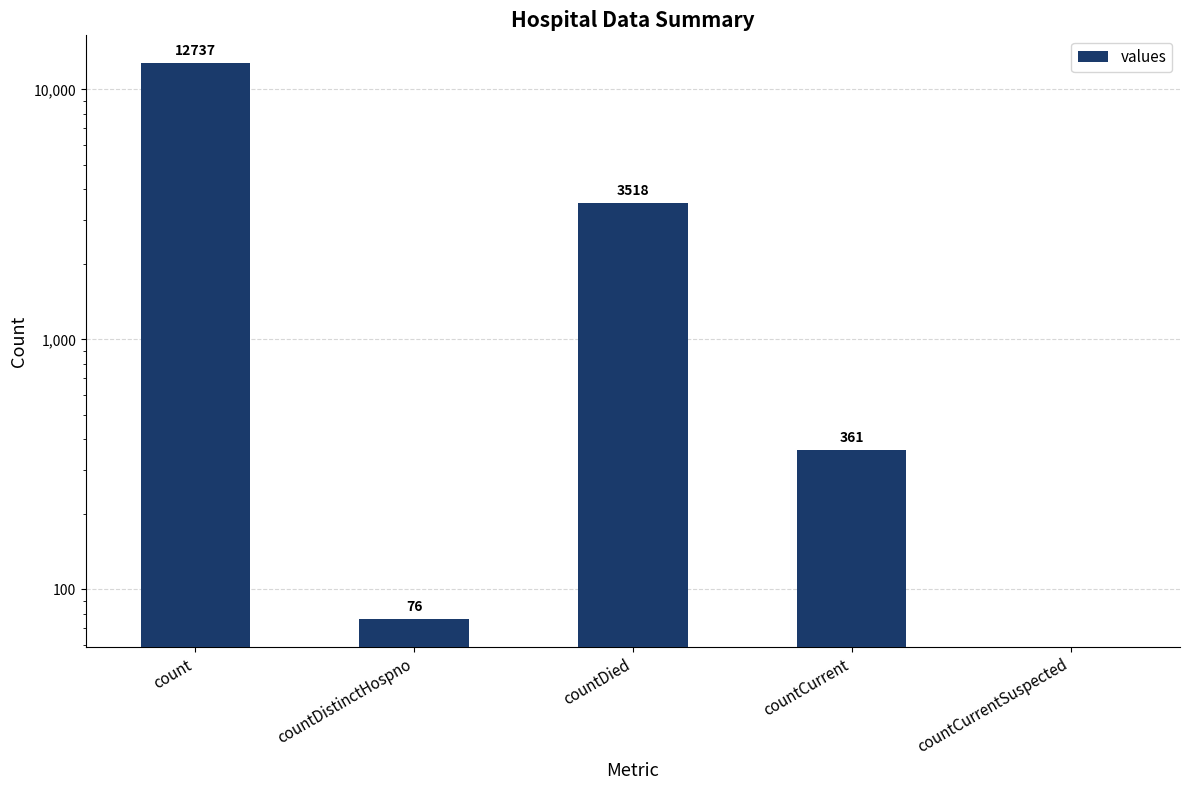

The chart shows a value of 0 at countCurrentSuspected. True or false?

True